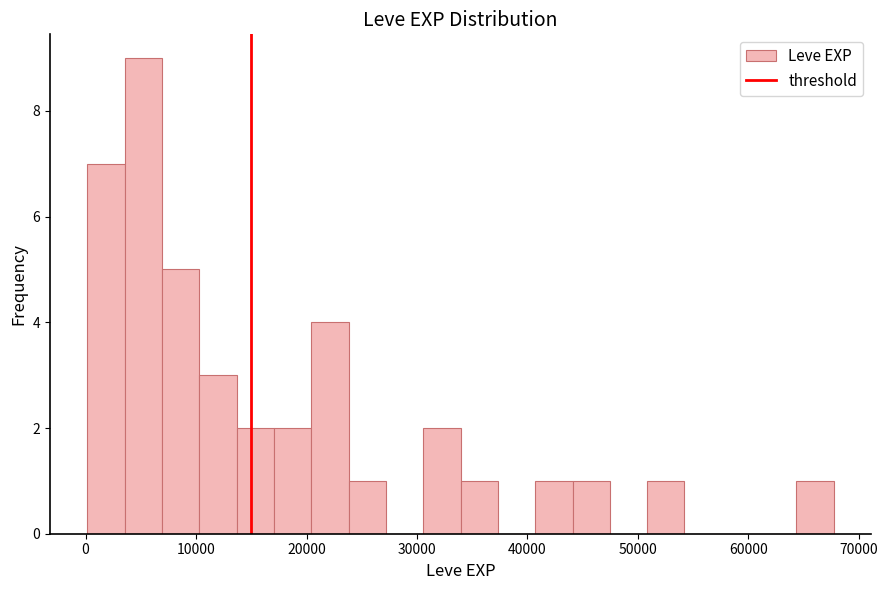

Read against the x-axis, roughly where is the centre of the tallest bar?

5000